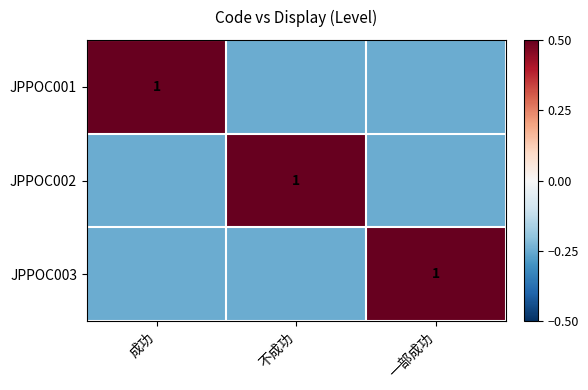

Which category has the lowest value across all series?

不成功